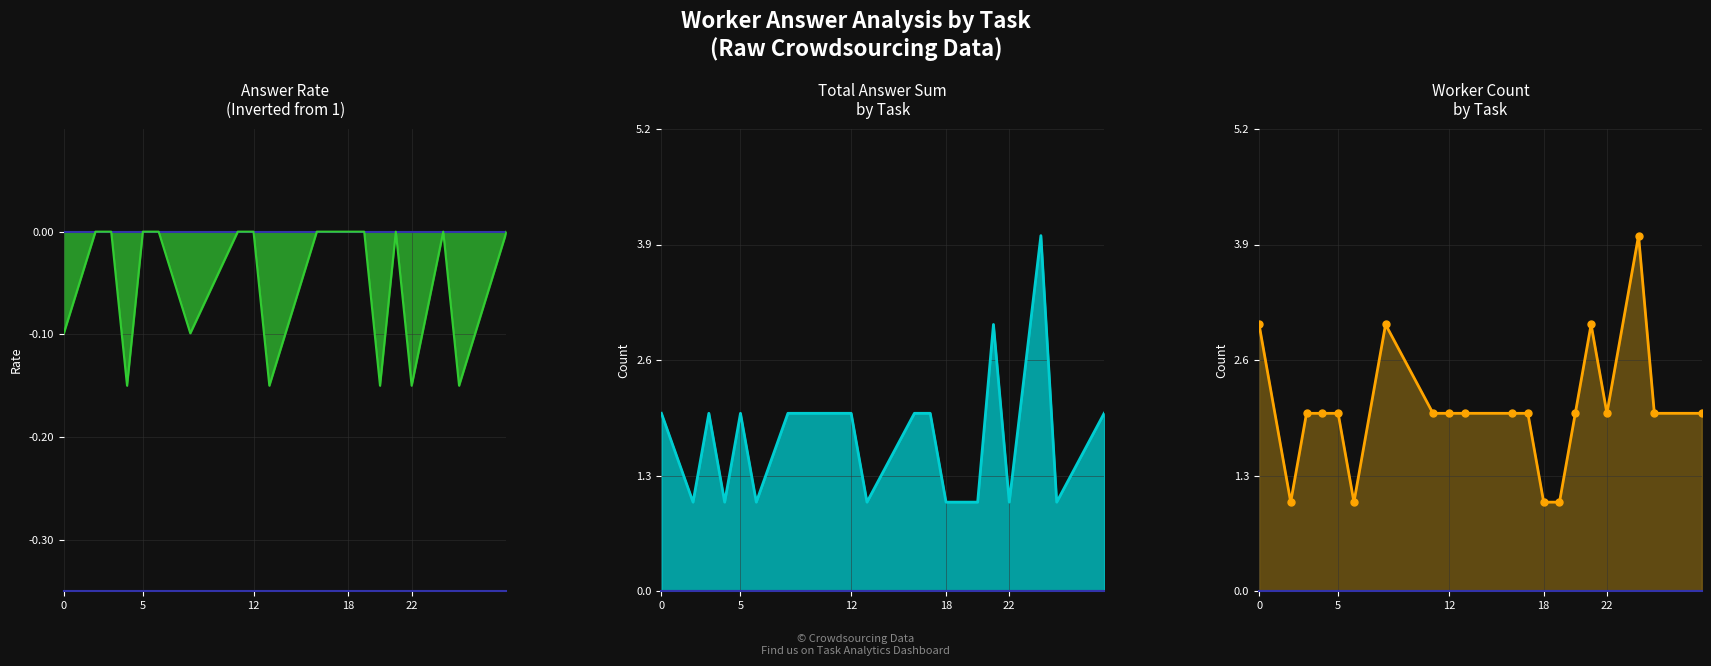

Reading right to left, extract all data points from this chart.

answer_rate_neg_line: -0.0	-0.1	-0.0	-0.1	-0.0	-0.1	-0.0	-0.0	-0.0	-0.0	-0.1	-0.0	-0.0	-0.1	-0.0	-0.0	-0.1	-0.0	-0.0	-0.1
answer_sum_line: 2.0	1.0	4.0	1.0	3.0	1.0	1.0	1.0	2.0	2.0	1.0	2.0	2.0	2.0	1.0	2.0	1.0	2.0	1.0	2.0
worker_count_line: 2.0	2.0	4.0	2.0	3.0	2.0	1.0	1.0	2.0	2.0	2.0	2.0	2.0	3.0	1.0	2.0	2.0	2.0	1.0	3.0